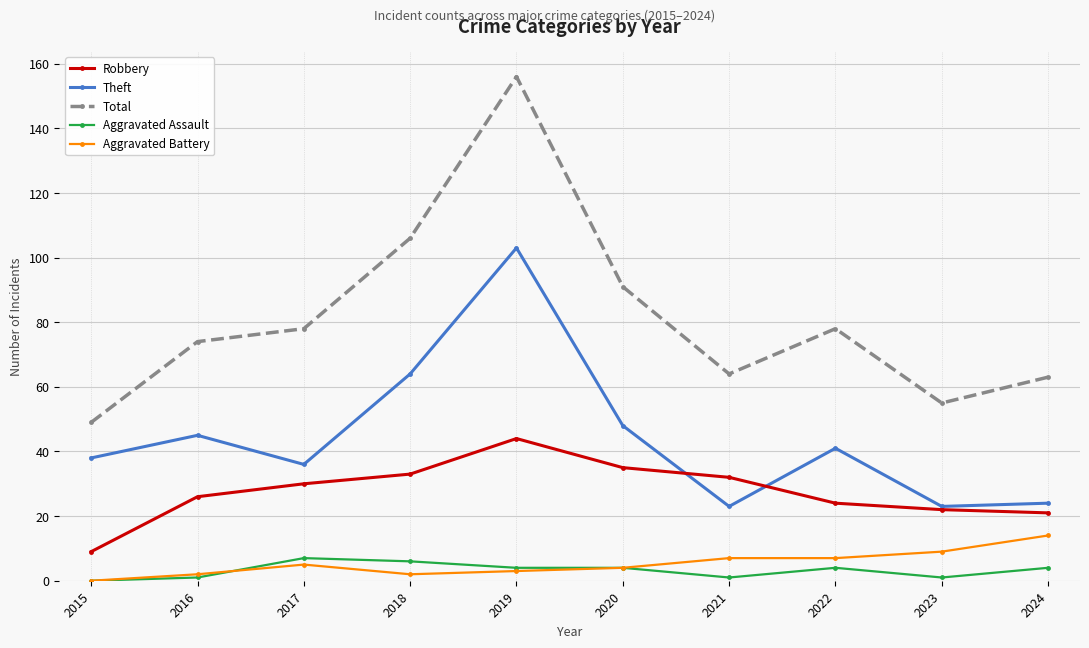

At which category is the sum across all series the highest?

2019